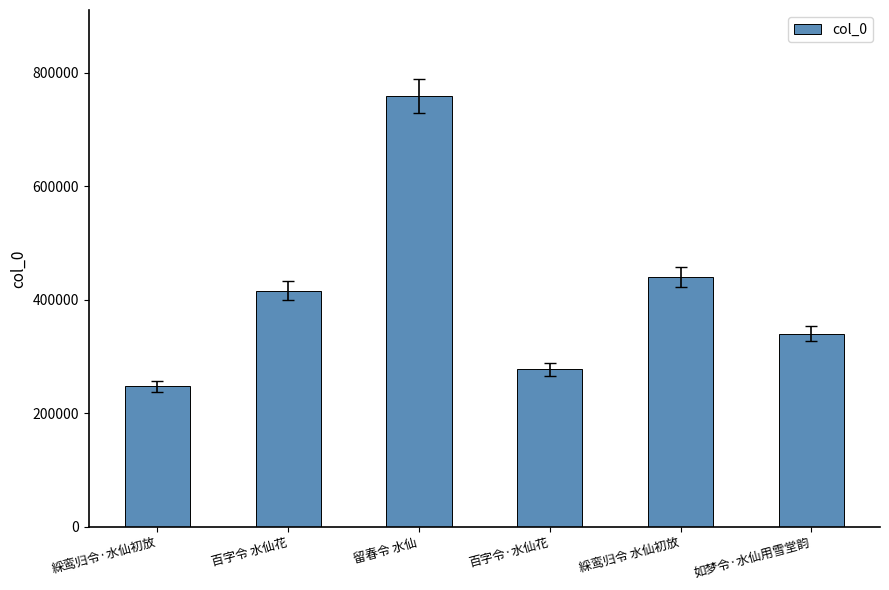

Are the bars grouped side by side (vs. stacked)?

No